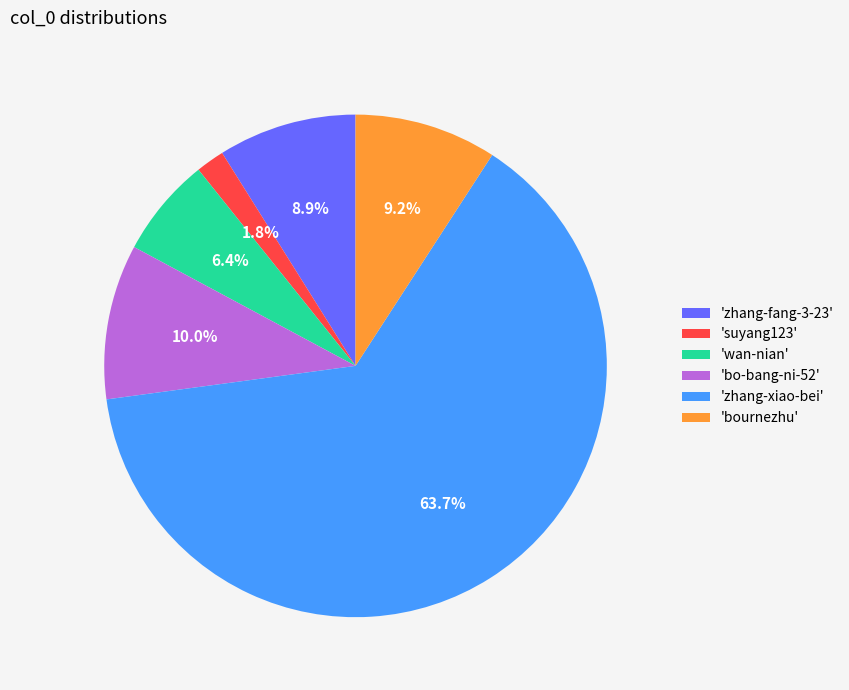

Count the number of slices in the pie.

6